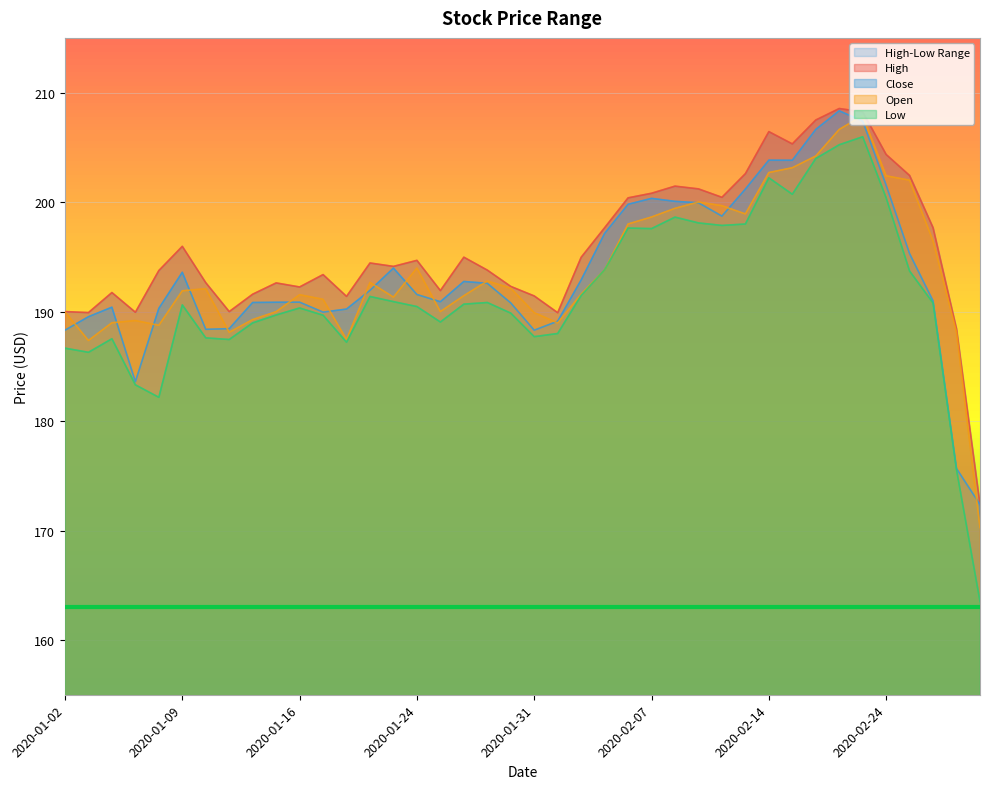

Rank the series by their maximum value, from lowest to highest.

Low, Open, Close, High